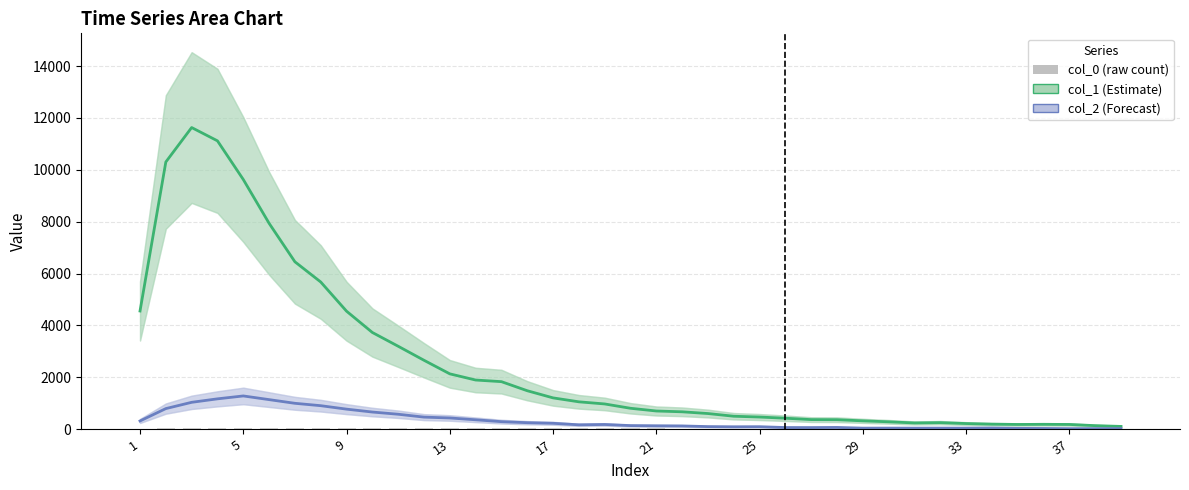

Where is col_0 (raw count) nearest to the value 26?

37